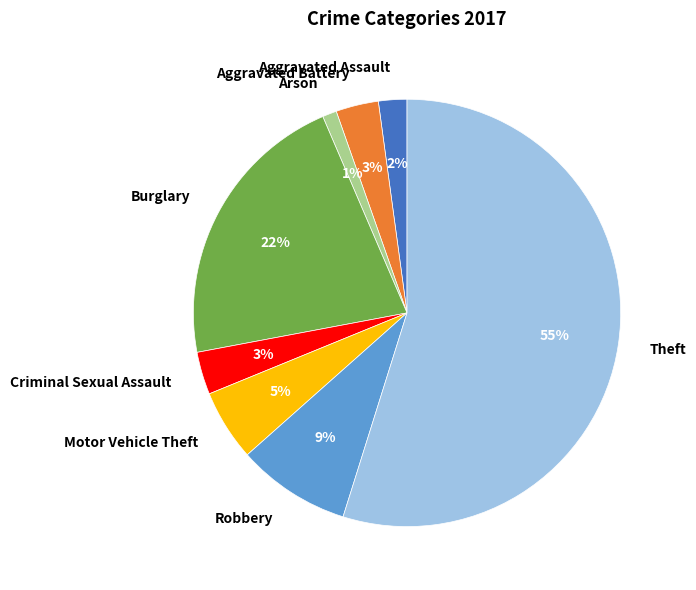

What is the smallest slice in the pie chart?

Arson